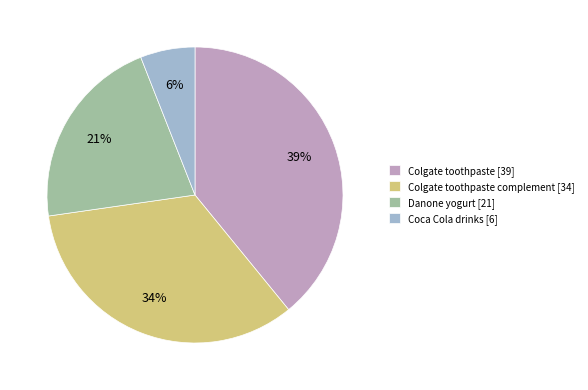

Is the sum of Danone yogurt [21] and Colgate toothpaste [39] greater than half?

Yes